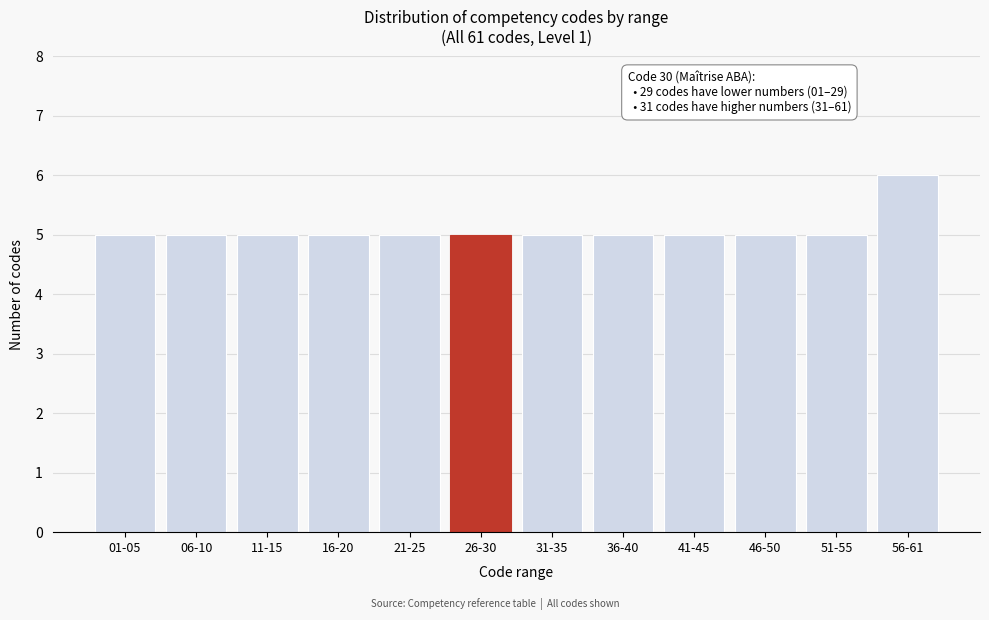

Reading left to right, list all the values displayed in this chart.

5	5	5	5	5	5	5	5	5	5	5	6